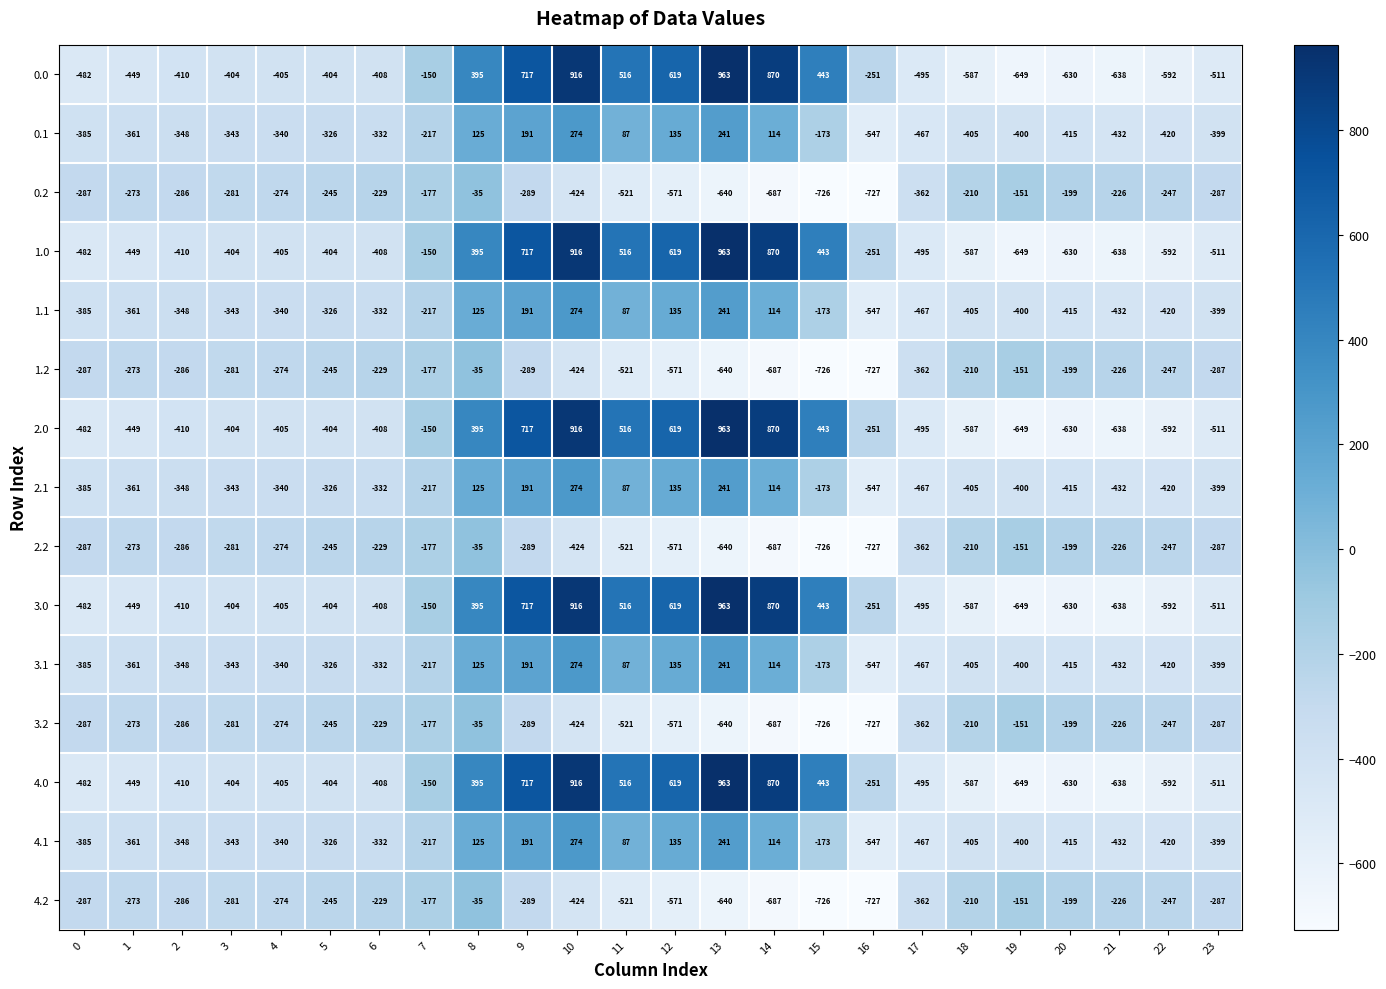

Count the number of data series in this chart.

15